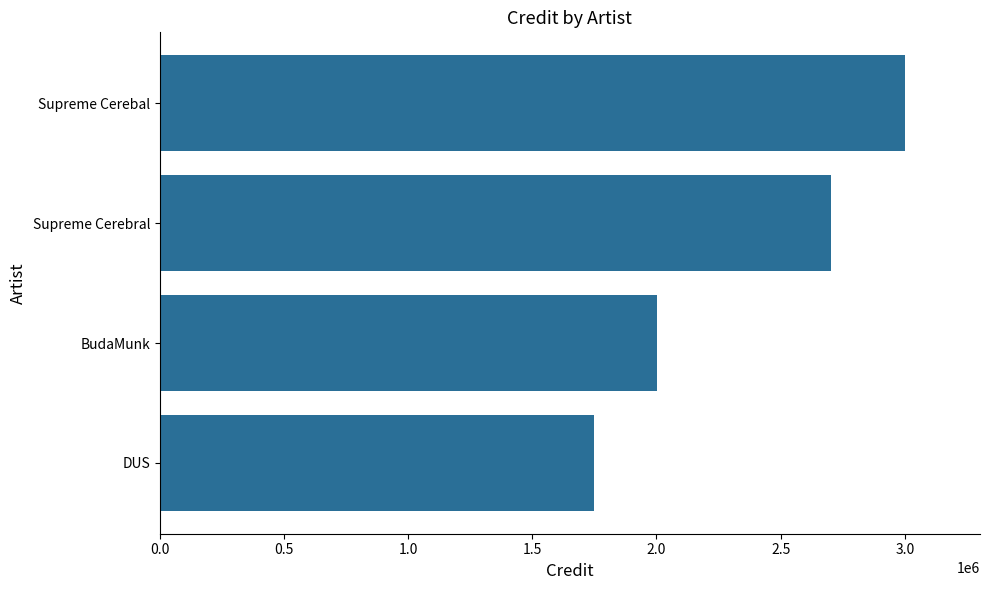

At which category does the chart reach its minimum across all series?

DUS